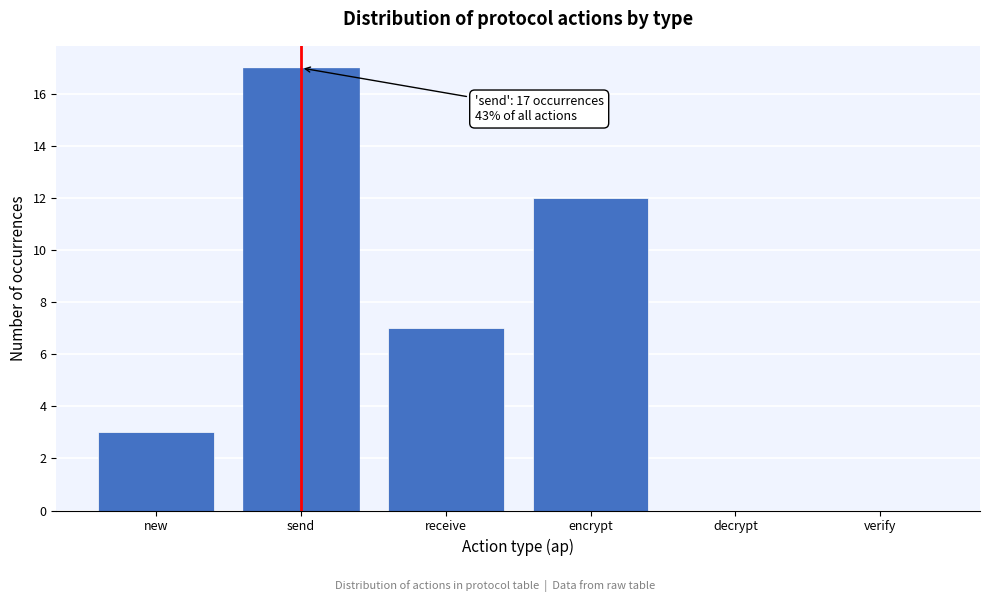

The value at receive is 11. True or false?

False